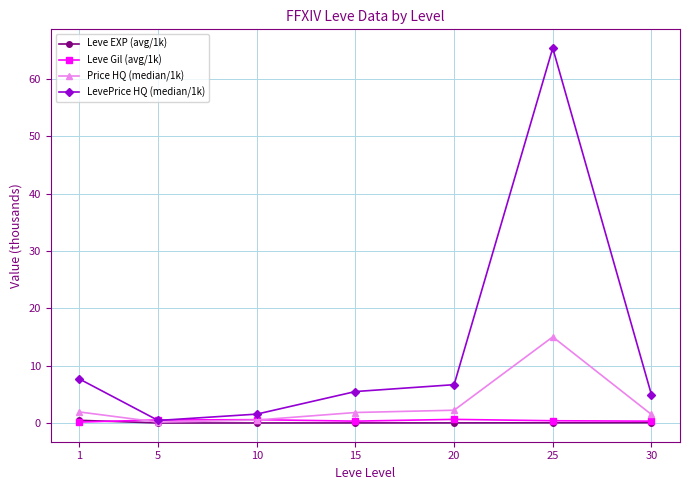

Does the chart display data point markers on the line(s)?

Yes